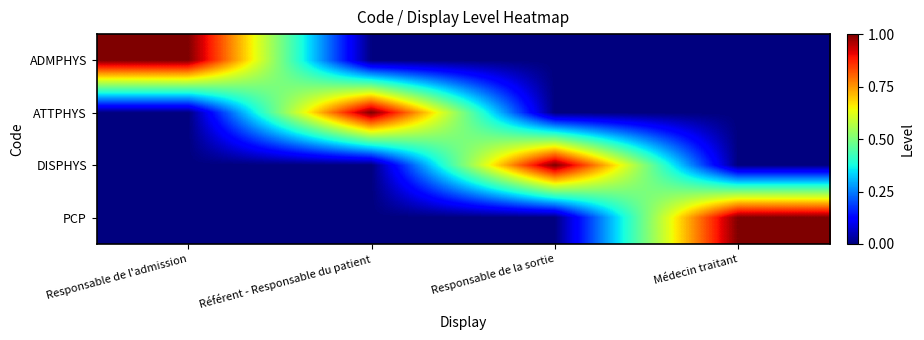

Which series has the largest range (max minus min)?

ADMPHYS